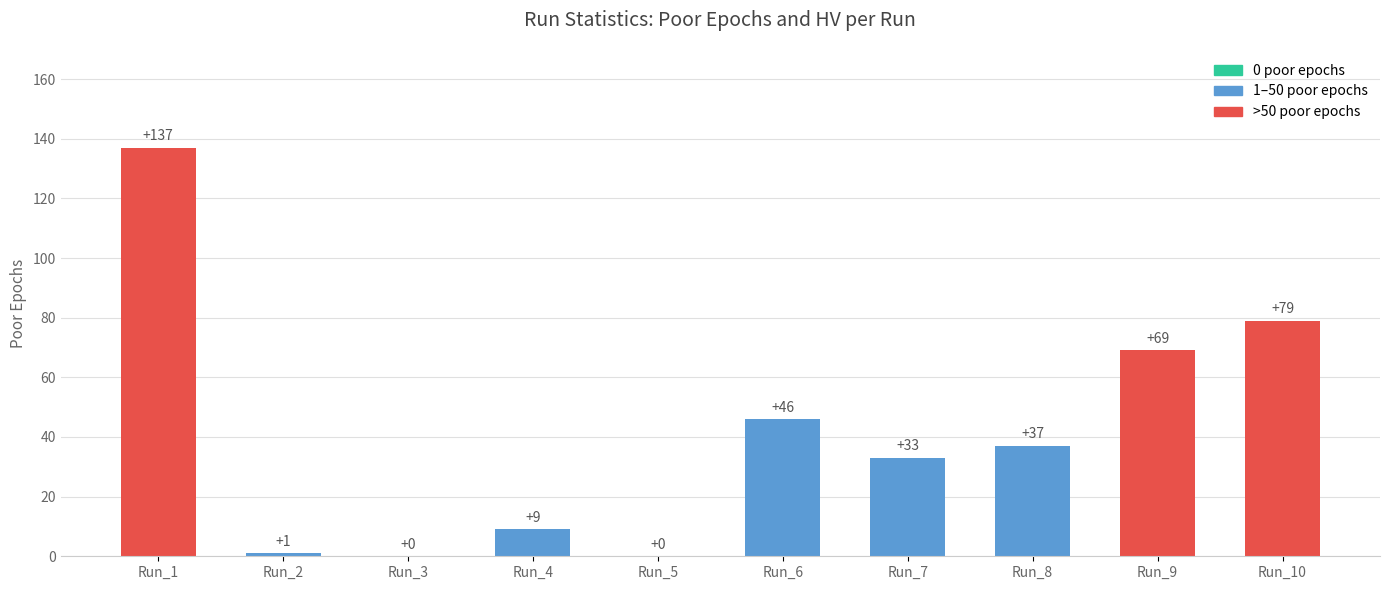

At which category does the chart reach its peak across all series?

Run_1